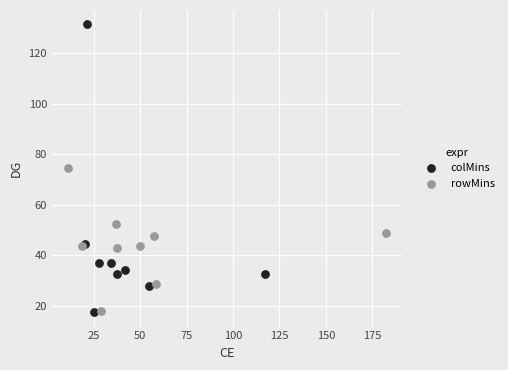

Which series reaches the maximum Y coordinate?

colMins